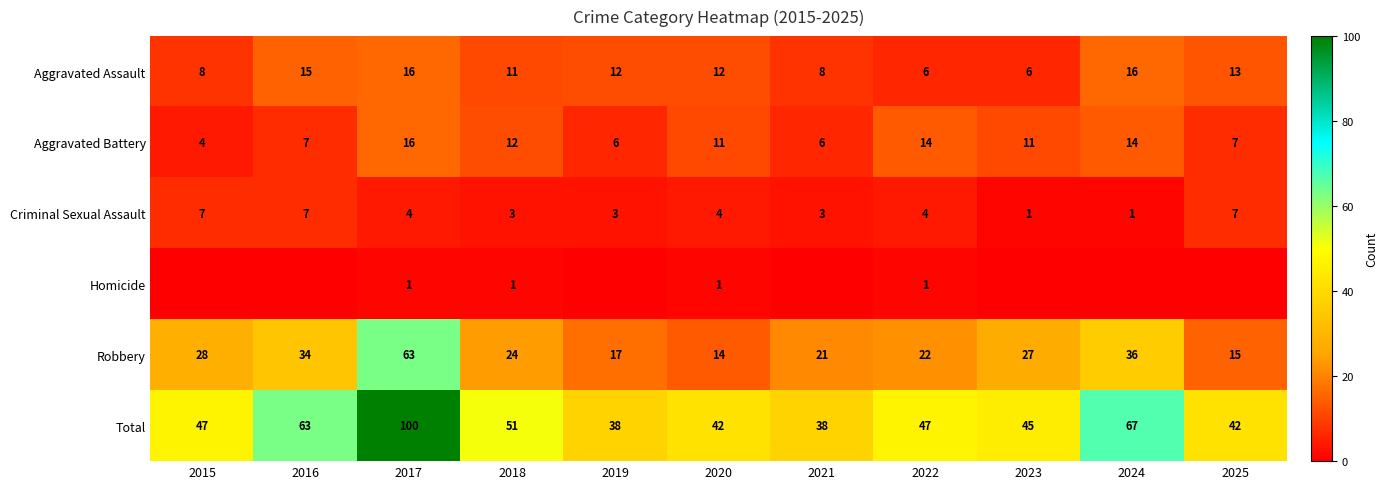

Where is Robbery nearest to the value 38?

2024